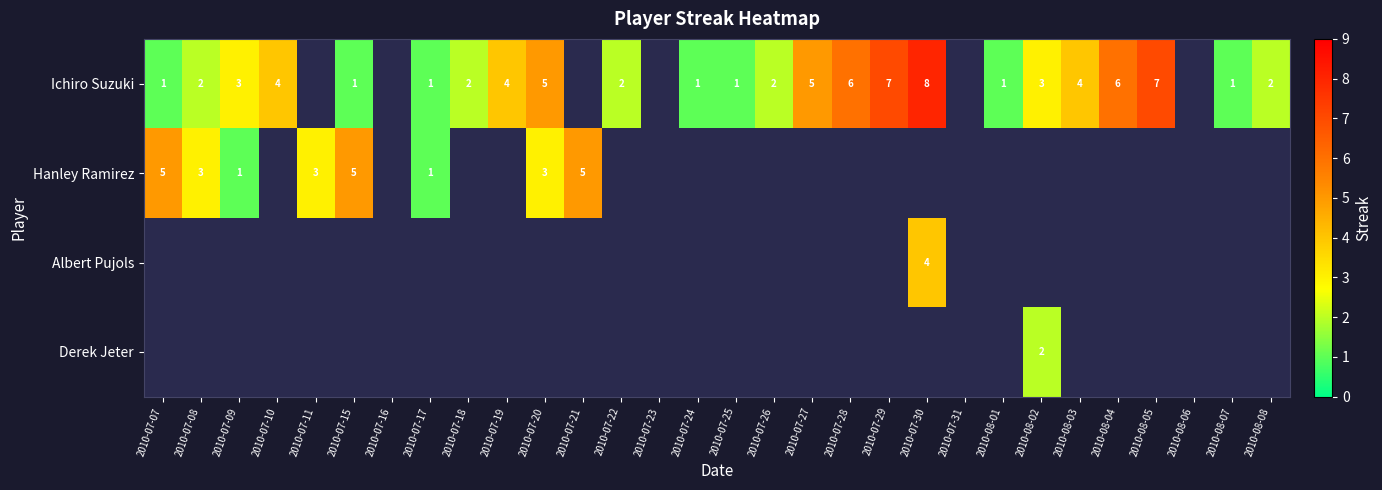

True or false: Derek Jeter has a value of 1 at 2010-08-02.

False